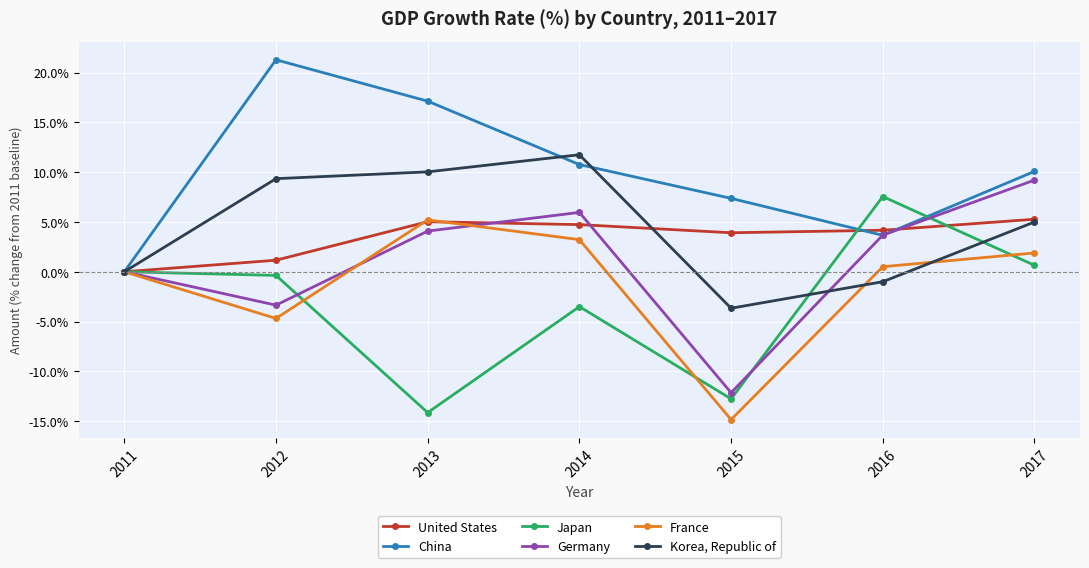

Between 2012 and 2015, which series saw the biggest shift?

China